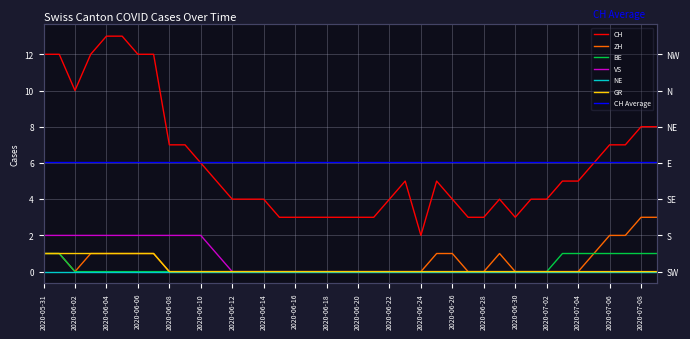

Rank the categories by ZH value from highest to lowest.

2020-07-08, 2020-07-09, 2020-07-06, 2020-07-07, 2020-05-31, 2020-06-01, 2020-06-03, 2020-06-04, 2020-06-05, 2020-06-06, 2020-06-07, 2020-06-25, 2020-06-26, 2020-06-29, 2020-07-05, 2020-06-02, 2020-06-08, 2020-06-09, 2020-06-10, 2020-06-11, 2020-06-12, 2020-06-13, 2020-06-14, 2020-06-15, 2020-06-16, 2020-06-17, 2020-06-18, 2020-06-19, 2020-06-20, 2020-06-21, 2020-06-22, 2020-06-23, 2020-06-24, 2020-06-27, 2020-06-28, 2020-06-30, 2020-07-01, 2020-07-02, 2020-07-03, 2020-07-04